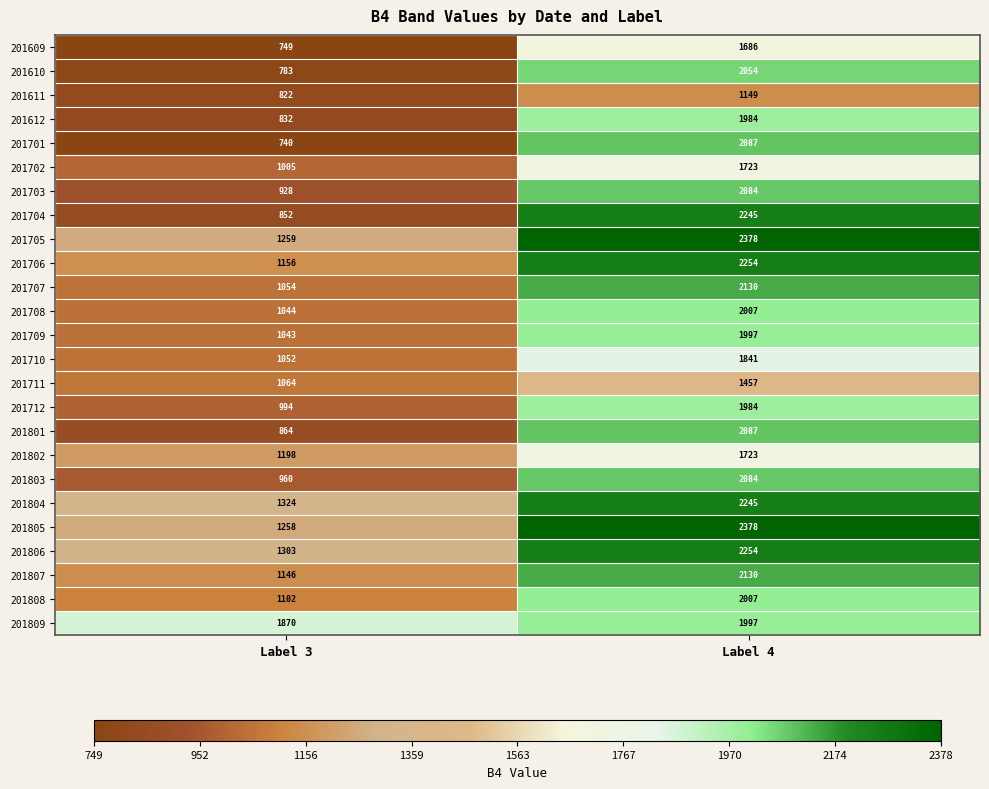

What is the maximum value for 201704?

2245